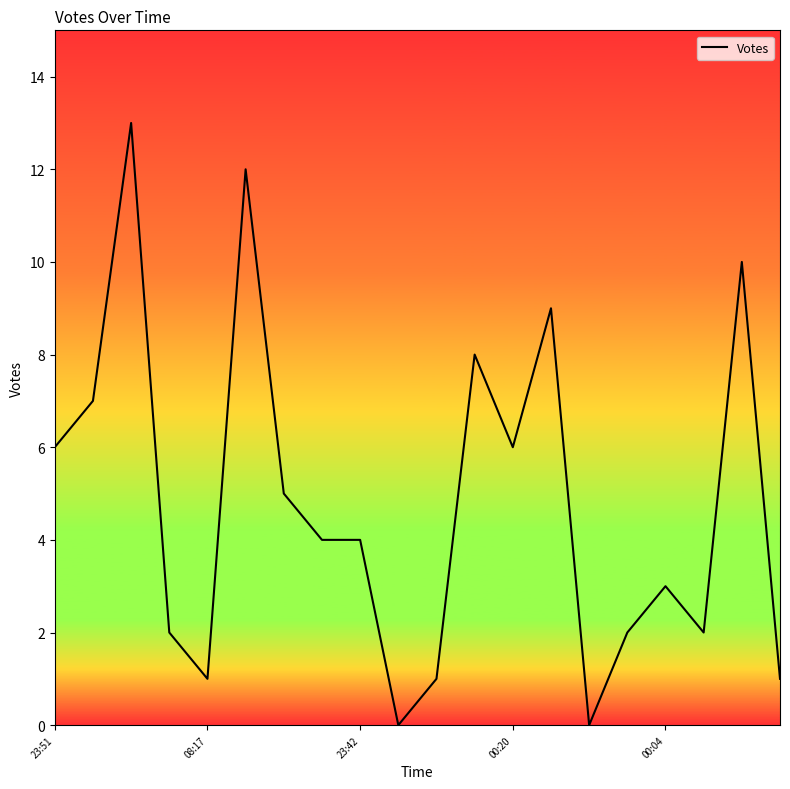

What is the greatest value displayed?

13